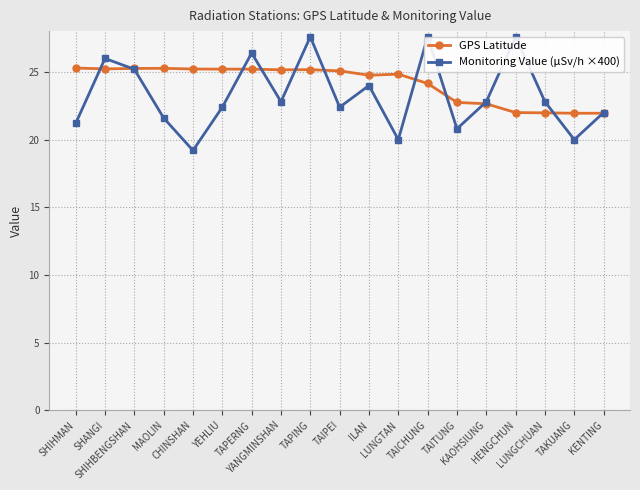

What is the minimum value for Monitoring Value (μSv/h ×400)?

19.2